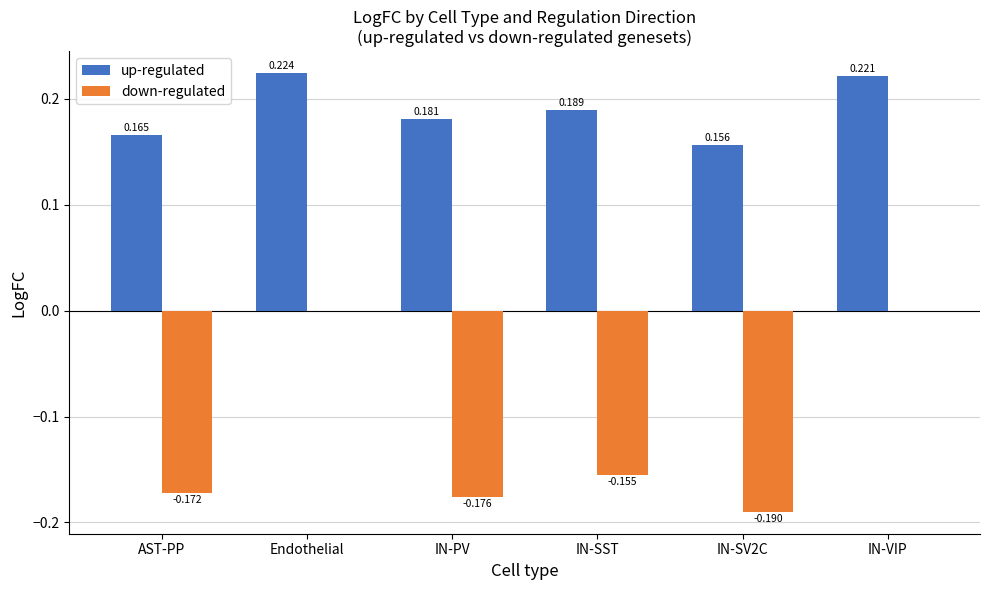

How many down-regulated values are between 0 and 1?

2